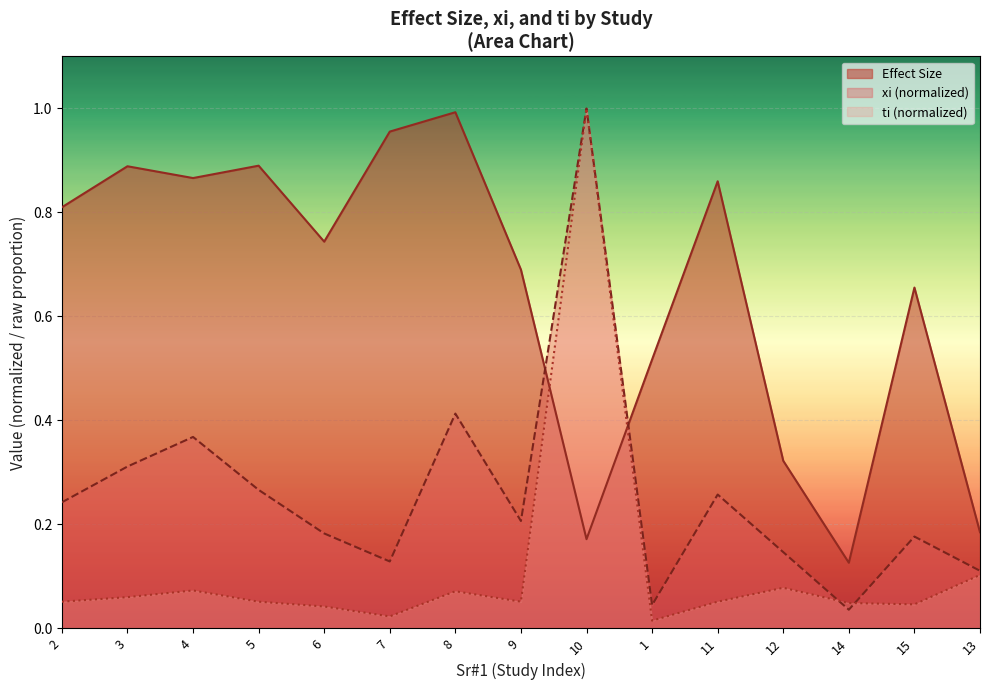

What is the label of the 8th point from the right?

9